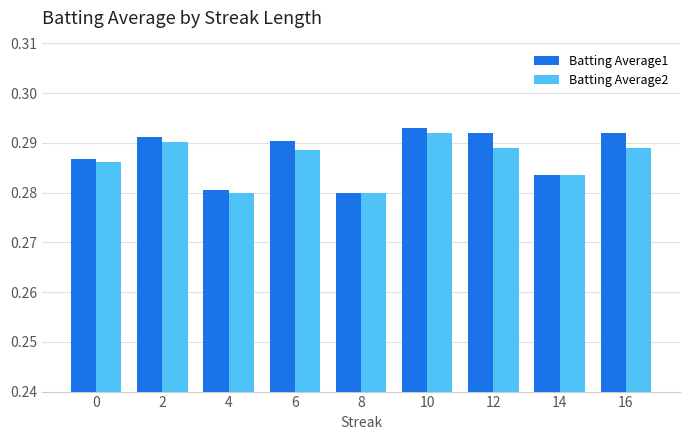

Count the Batting Average2 values in the range 0 to 1.

9